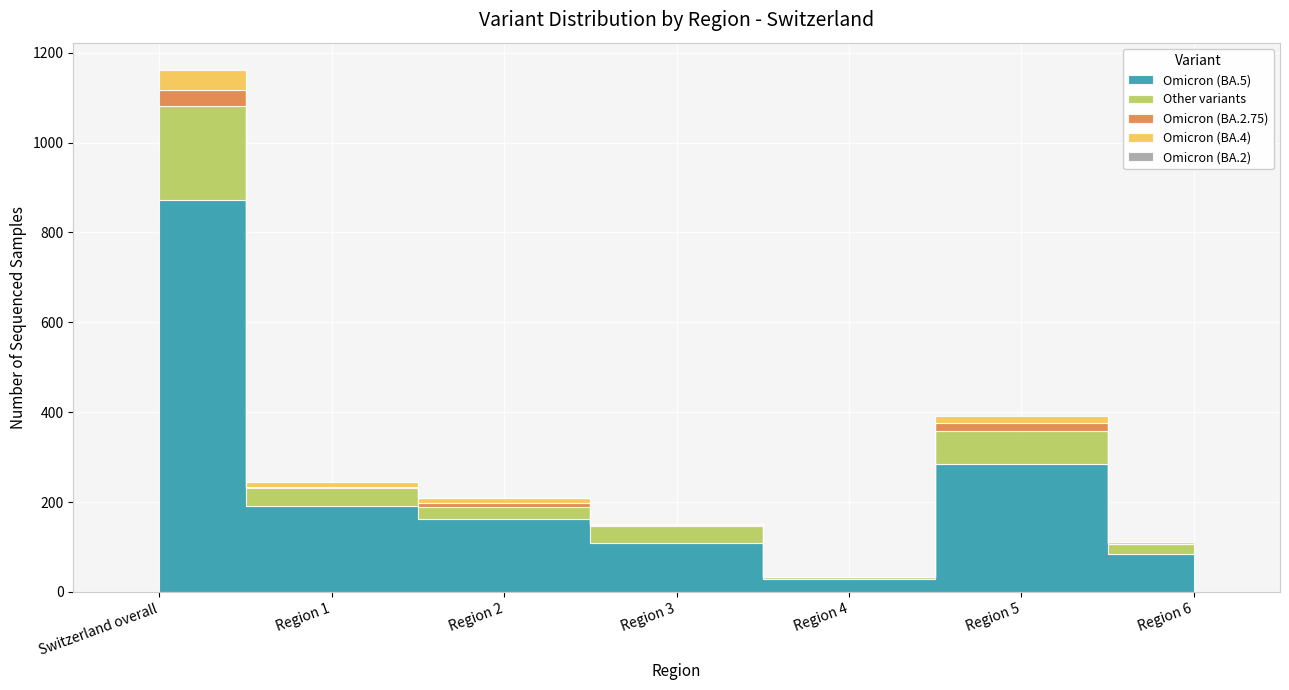

How many categories are shown in the chart?

7